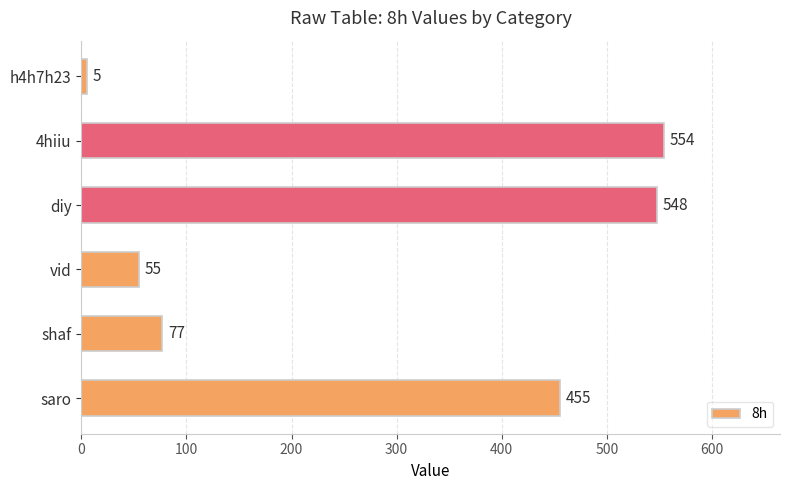

Count the number of categories in the chart.

6